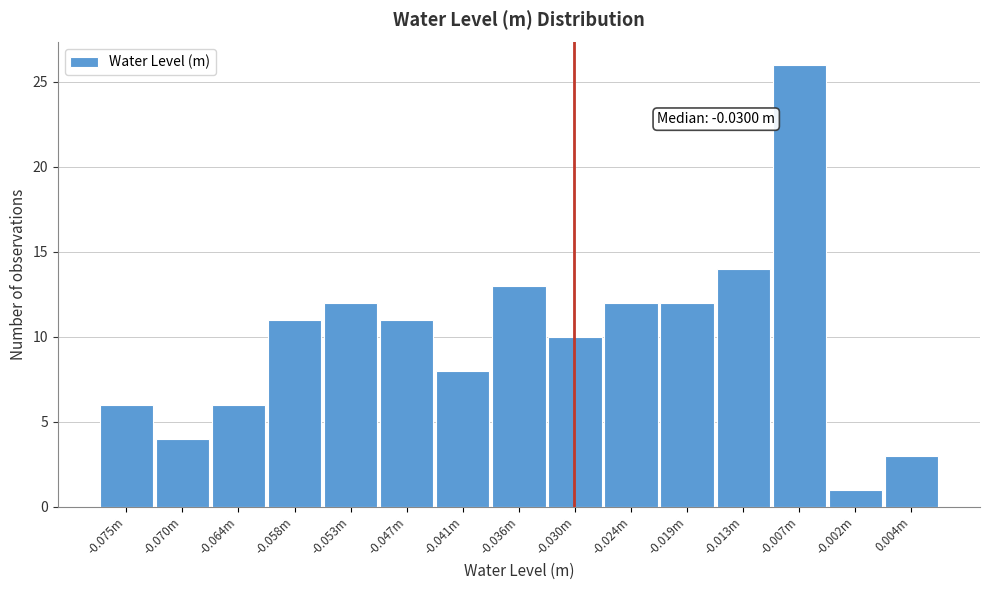

Reading right to left, extract all data points from this chart.

3	1	26	14	12	12	10	13	8	11	12	11	6	4	6